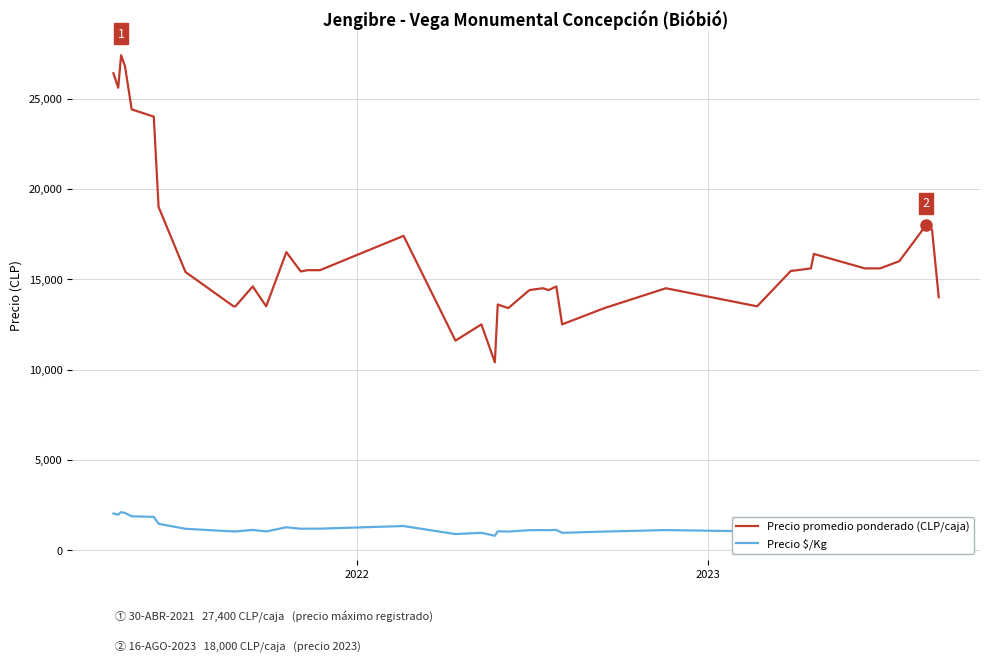

True or false: Precio $/Kg and Precio promedio ponderado (CLP/caja) intersect in this chart.

False